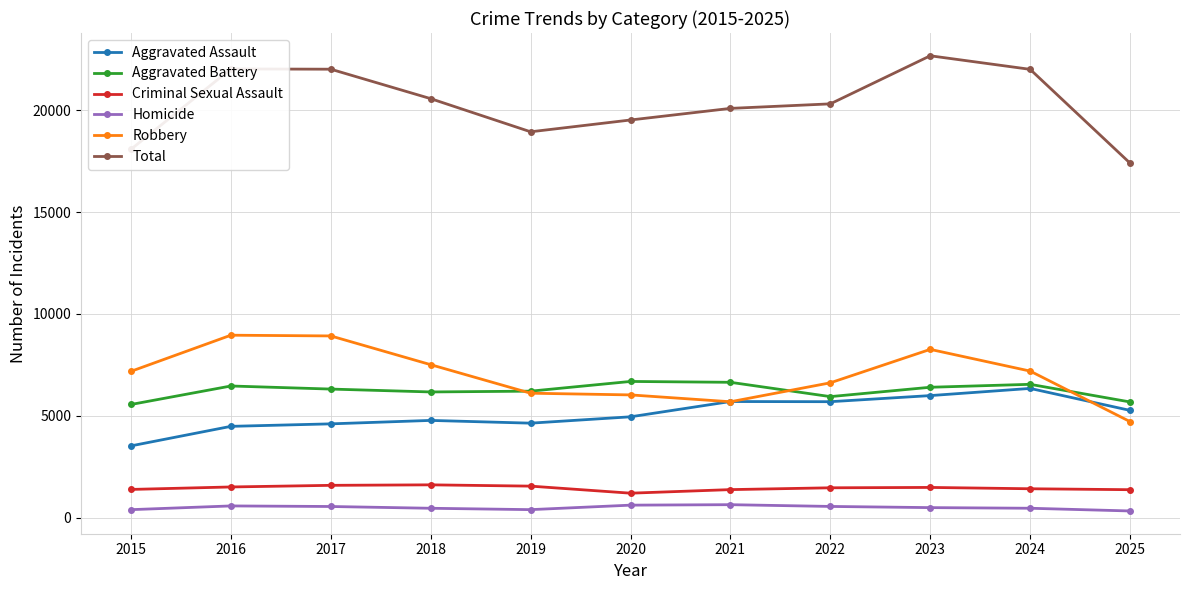

In Aggravated Assault, how many points are higher than both neighbors (excluding endpoints)?

3